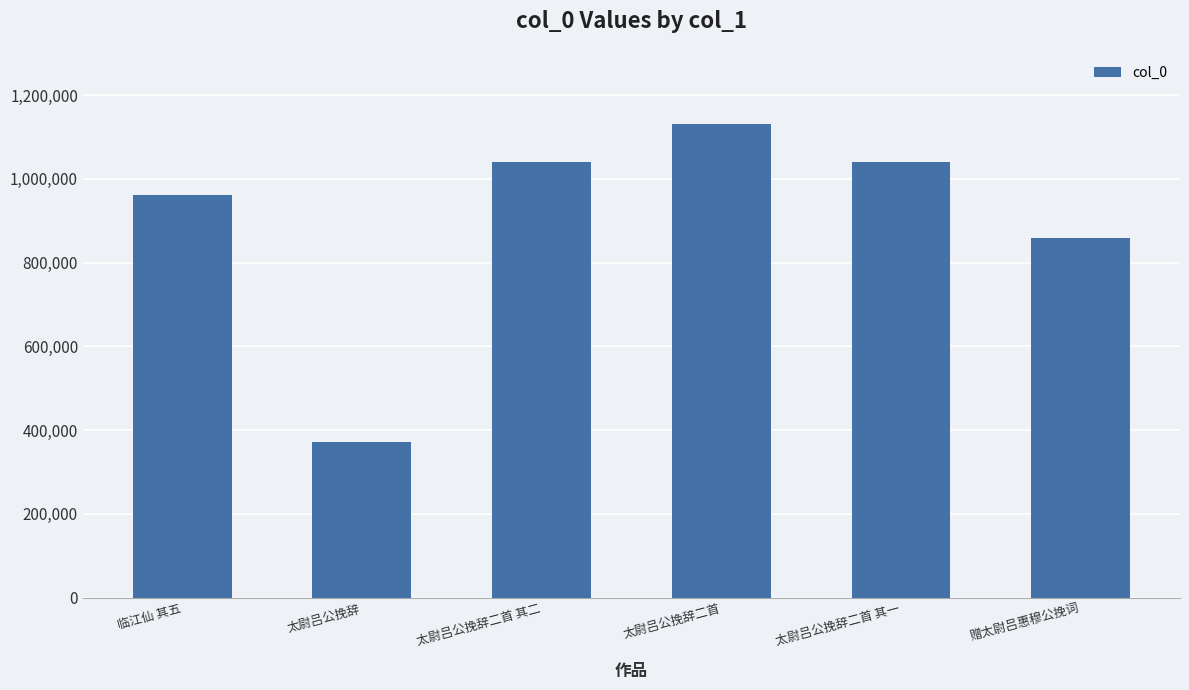

What is the sum of the values at 太尉吕公挽辞二首 其一 and 赠太尉吕惠穆公挽词?

1897658